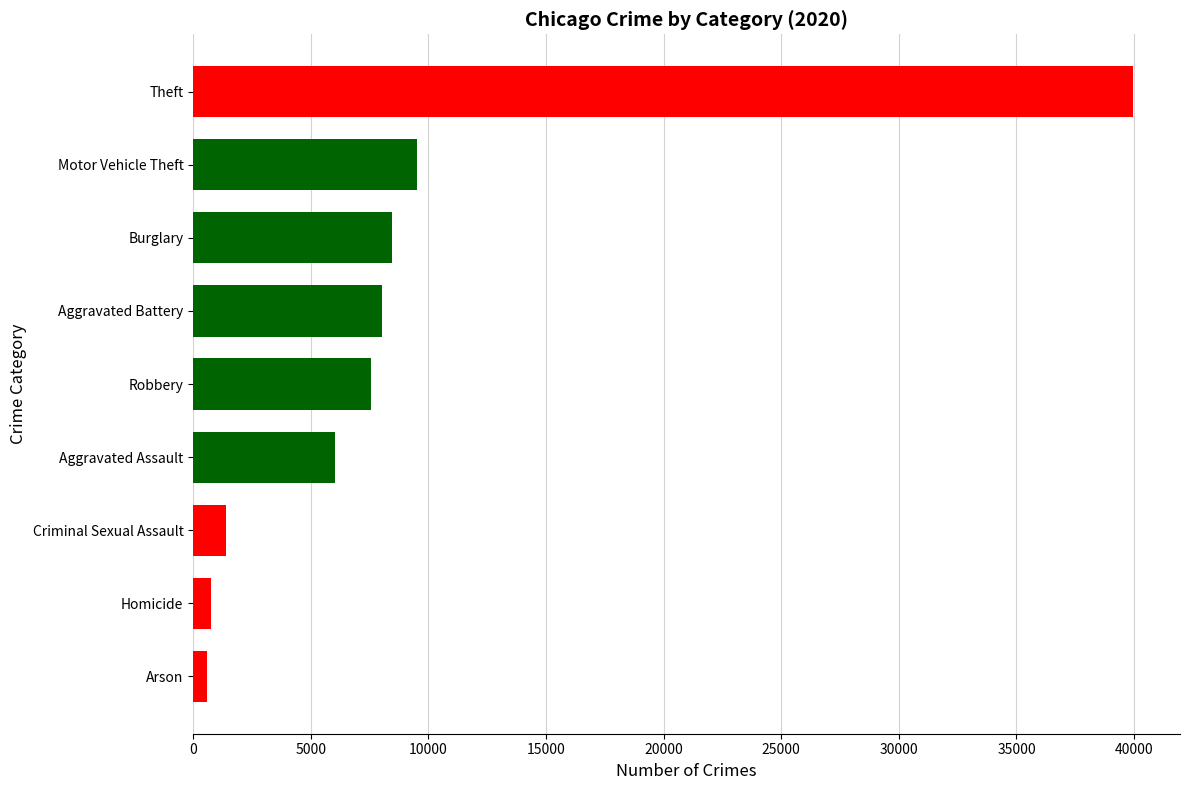

Reading bottom to top, extract all data points from this chart.

Arson=570	Homicide=753	Criminal Sexual Assault=1415	Aggravated Assault=6036	Robbery=7567	Aggravated Battery=8041	Burglary=8455	Motor Vehicle Theft=9503	Theft=39955